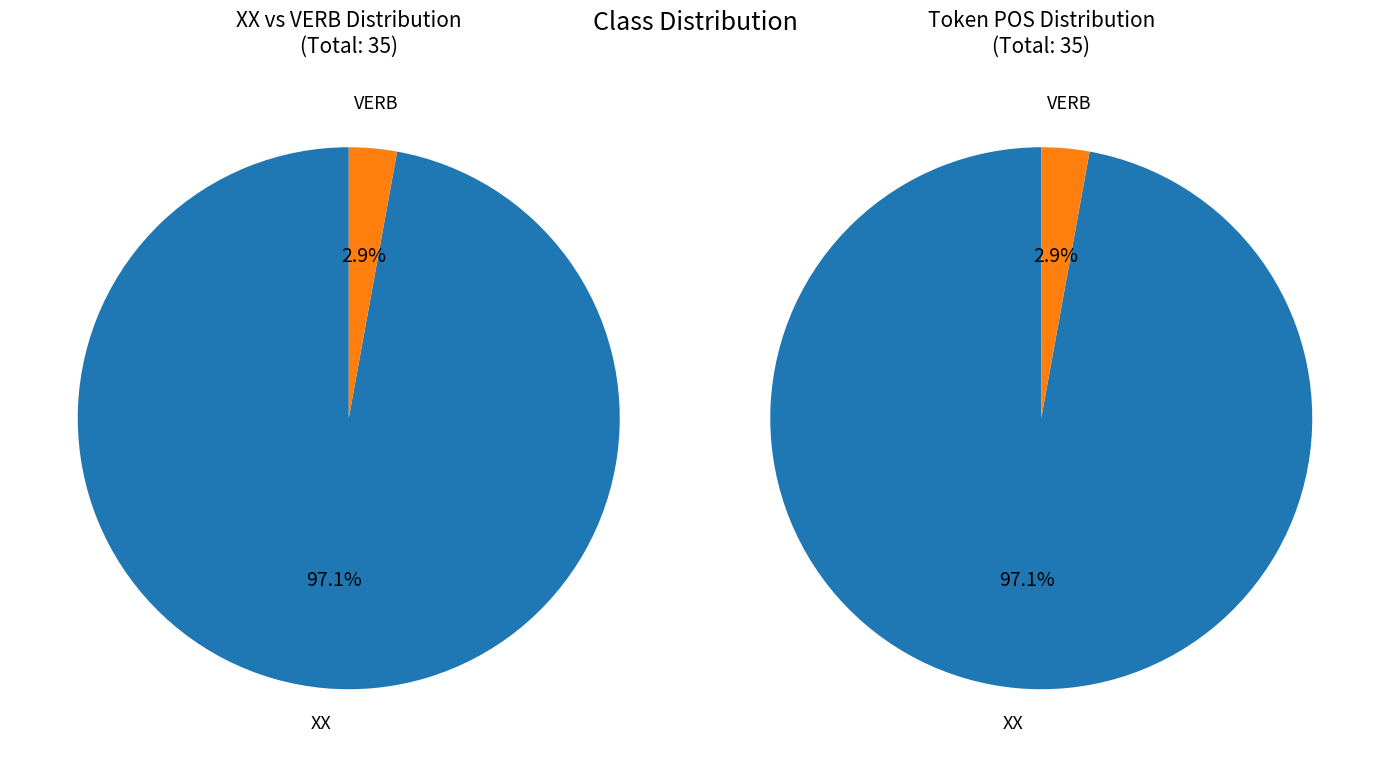

What percentage is the VERB slice, to the nearest percent?

3%